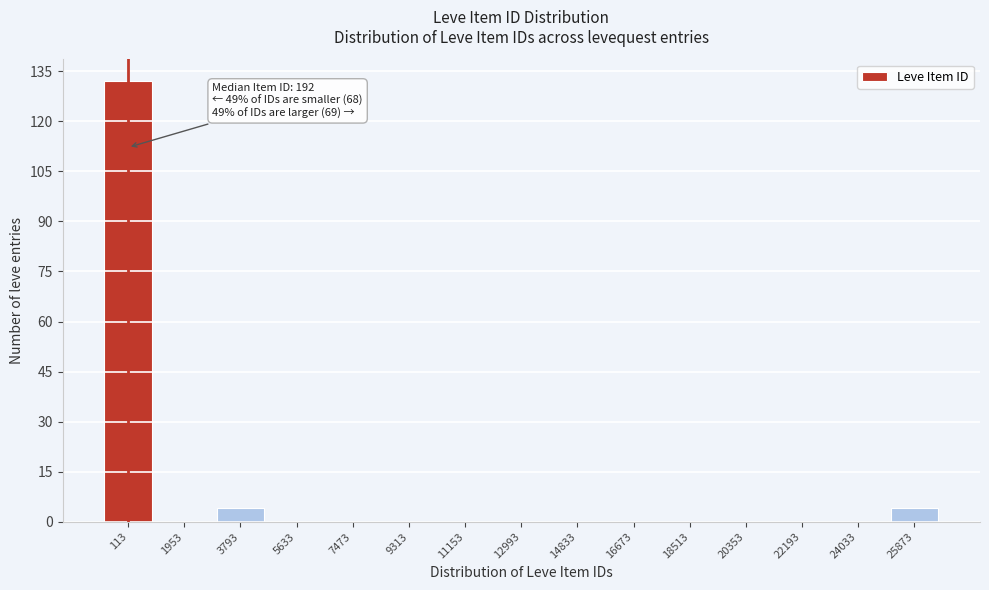

Reading left to right, extract all data points from this chart.

113=132	1953=0	3793=4	5633=0	7473=0	9313=0	11153=0	12993=0	14833=0	16673=0	18513=0	20353=0	22193=0	24033=0	25873=4